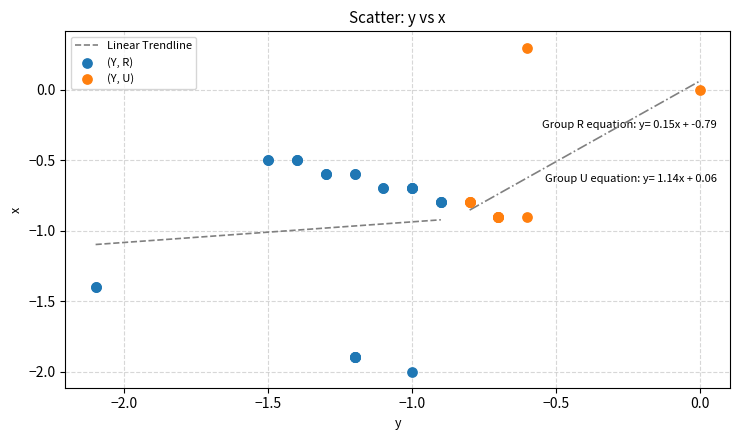

Which series has the largest Y range (max minus min)?

(Y, R)